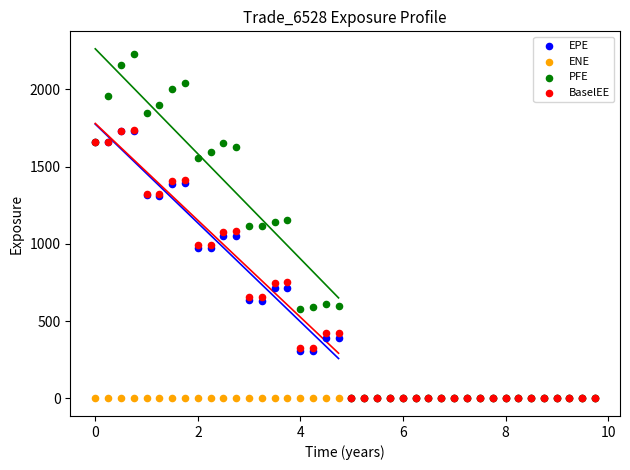

What are all the series names shown in the legend?

EPE, ENE, PFE, BaselEE